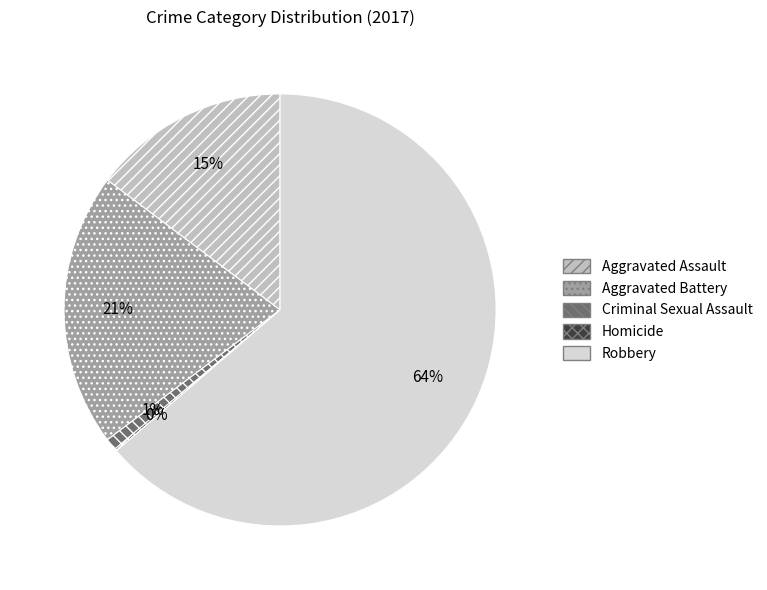

Do Criminal Sexual Assault and Robbery together represent more than half of the pie?

Yes